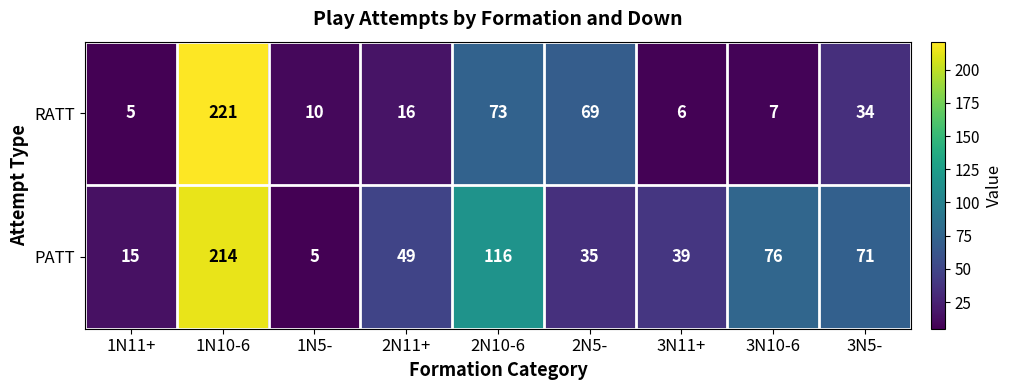

What is the sum of all RATT values?

441